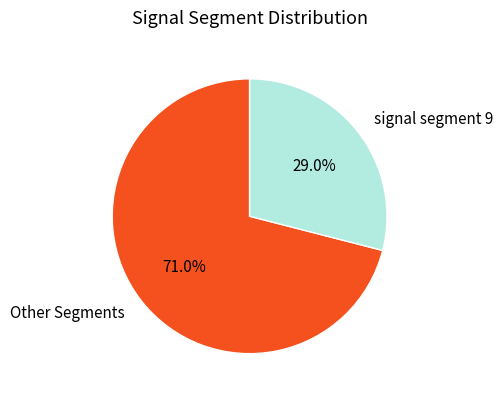

Rank the categories by value from lowest to highest.

signal segment 9, Other Segments